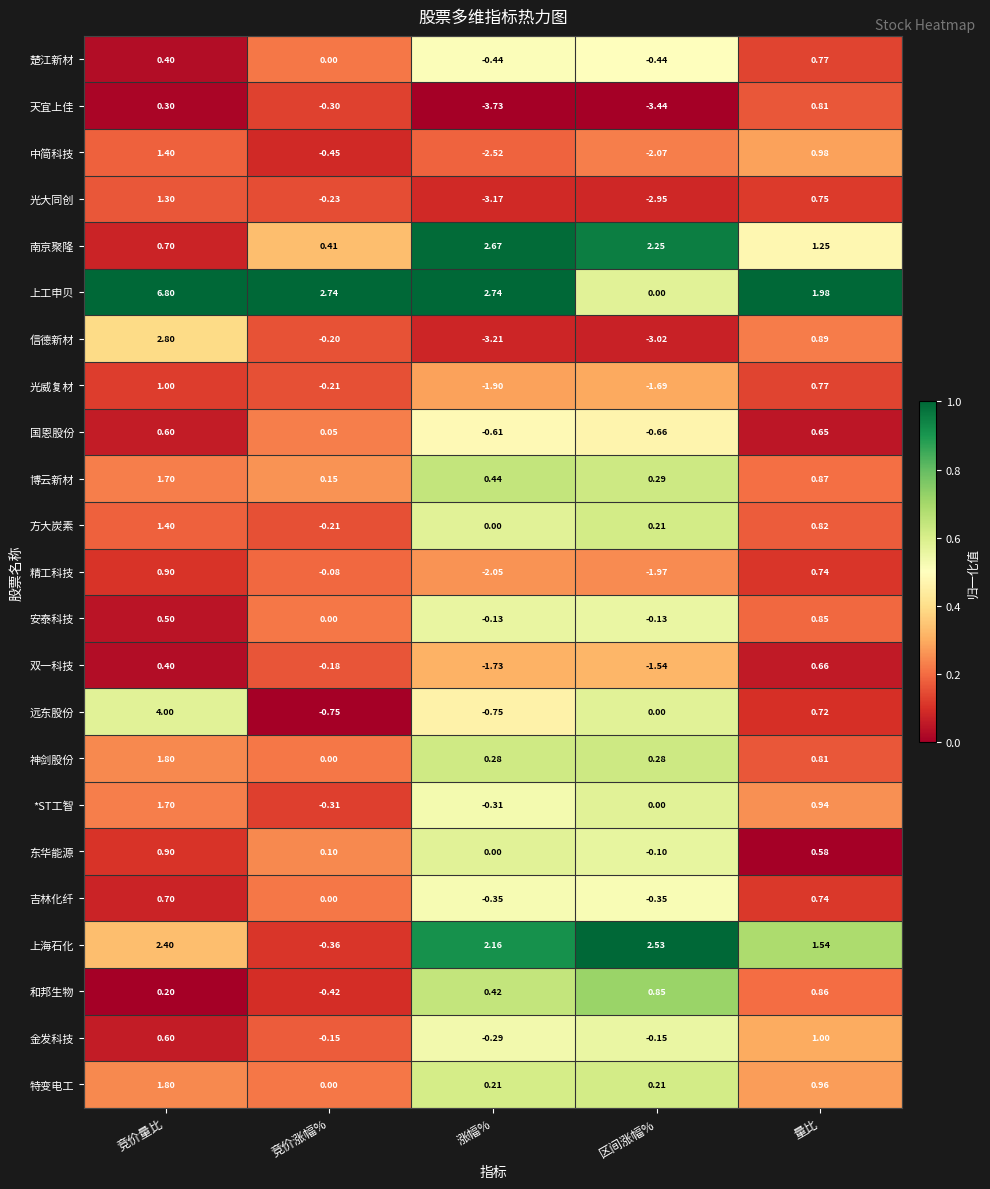

Is the value of 信德新材 at 区间涨幅% greater than the value of 东华能源 at 竞价量比?

No